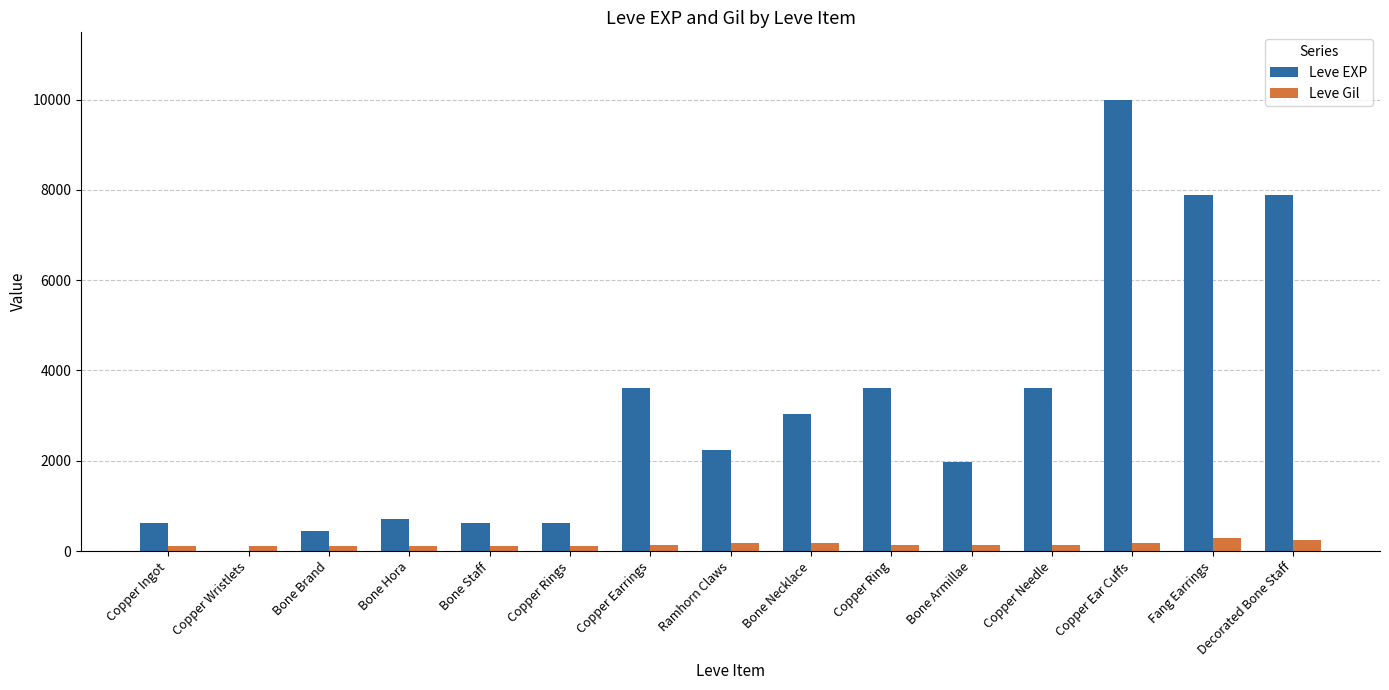

True or false: Leve EXP has a value of 3600 at Copper Ring.

True